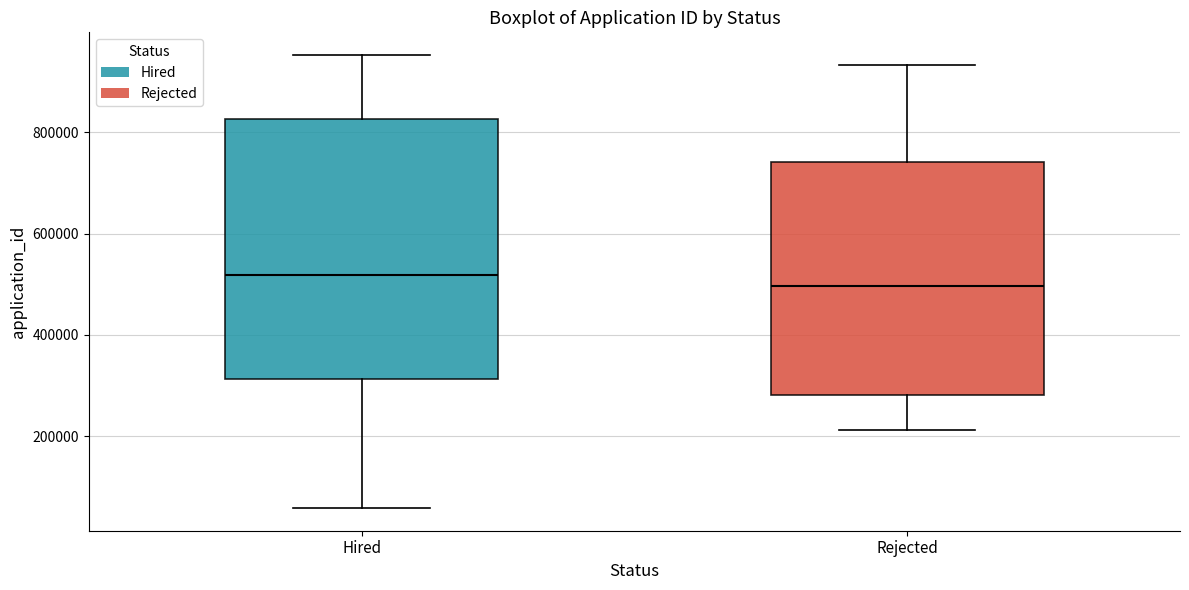

Which box has the lowest median line?

Rejected